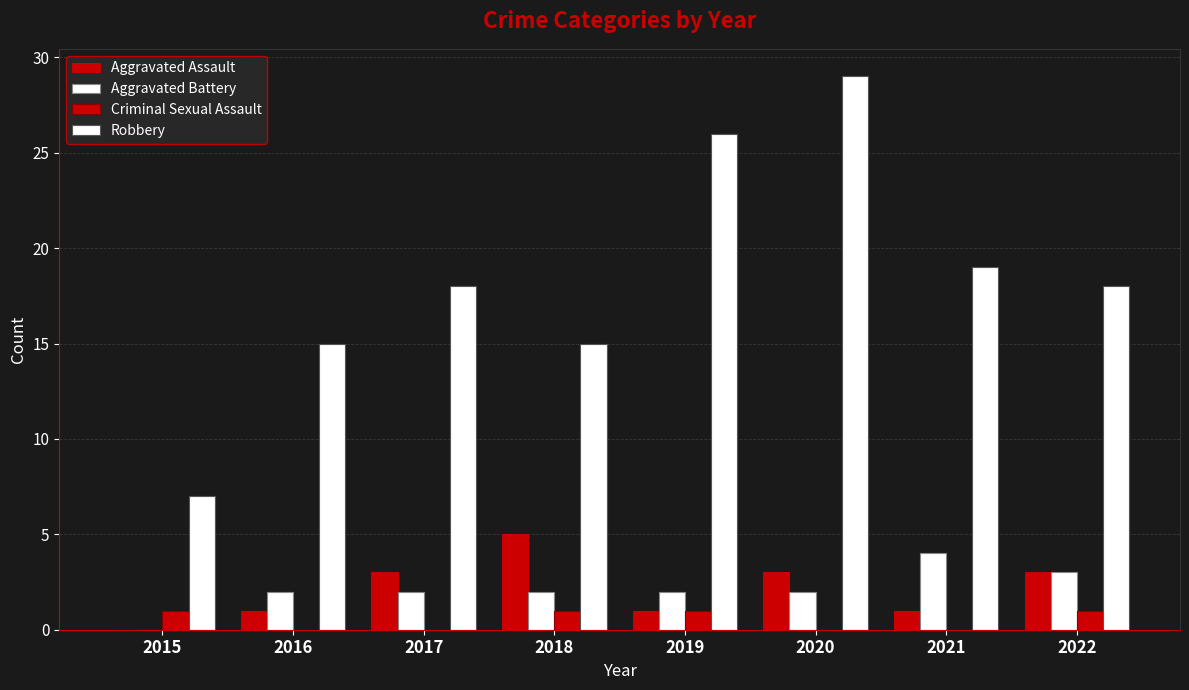

How many Robbery values are between 15 and 26?

6